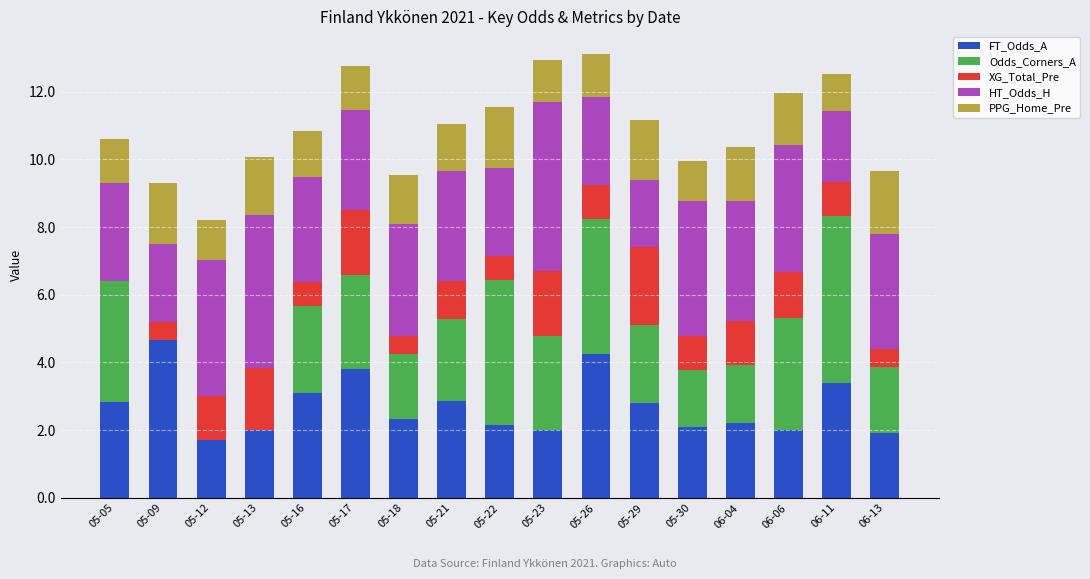

What is the total value across all series at 05-05?

10.6